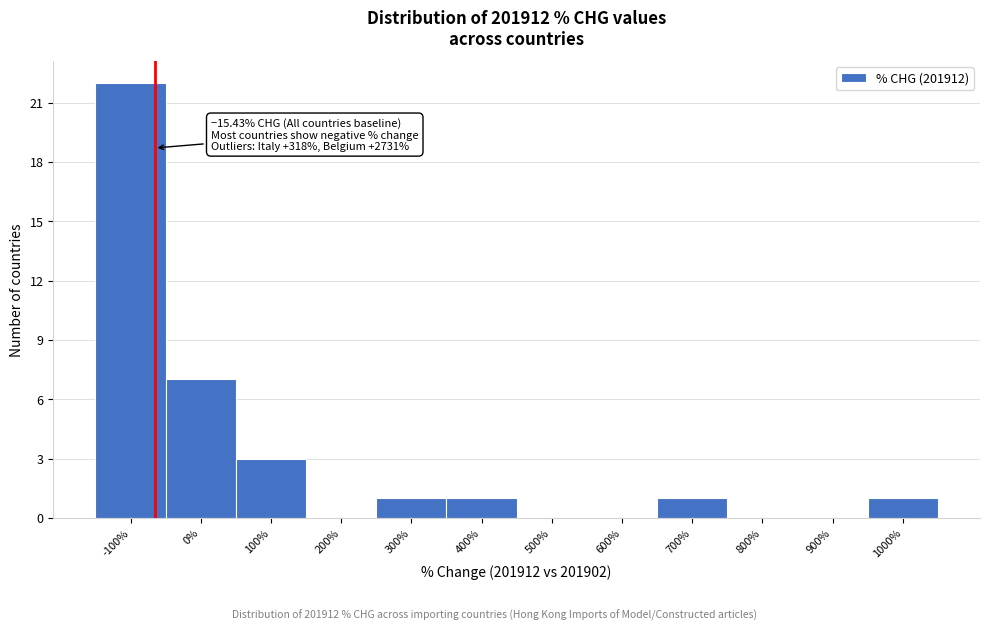

Reading left to right, extract all data points from this chart.

-100%=22	0%=7	100%=3	200%=0	300%=1	400%=1	500%=0	600%=0	700%=1	800%=0	900%=0	1000%=1